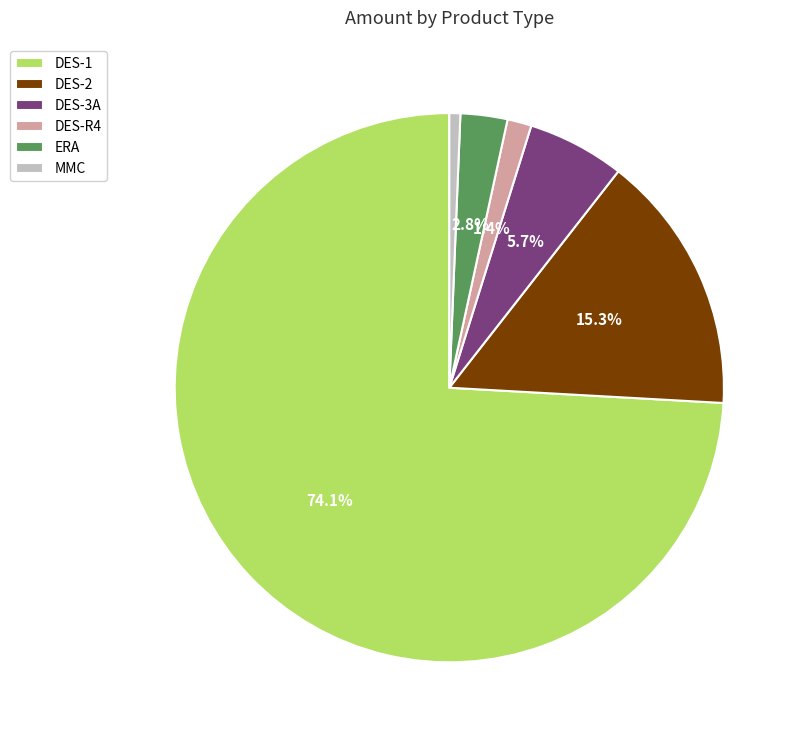

What is the largest slice in the pie chart?

DES-1